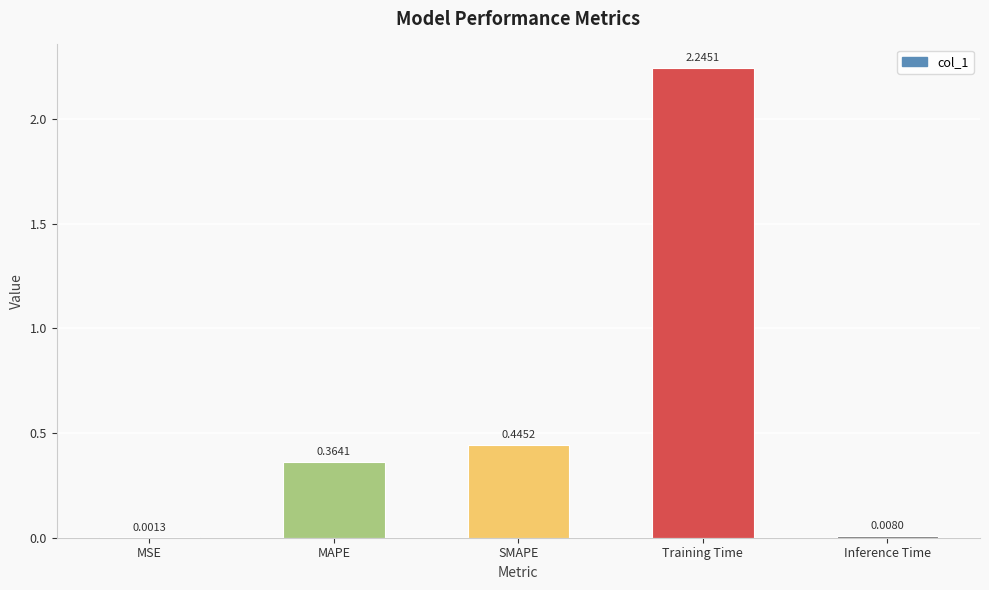

What is the change in value from MSE to Training Time?

+2.2